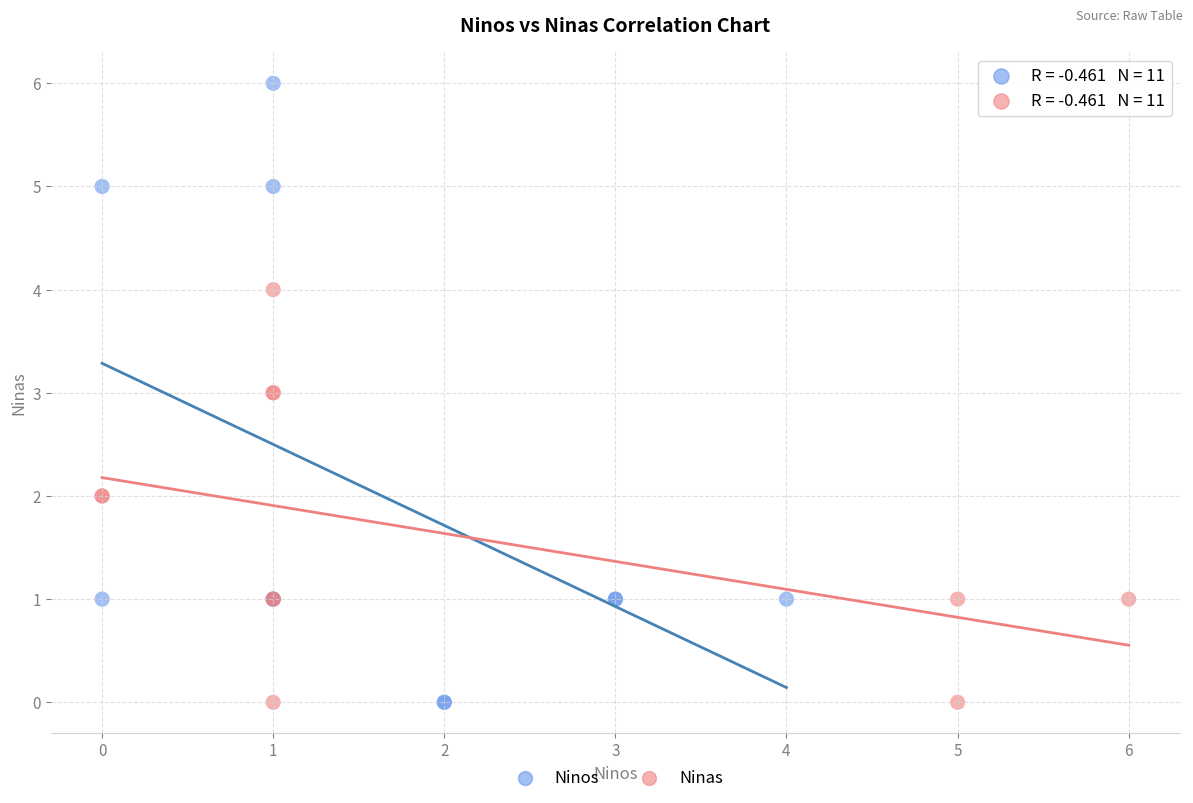

Which series has the widest spread of Y values?

Ninos